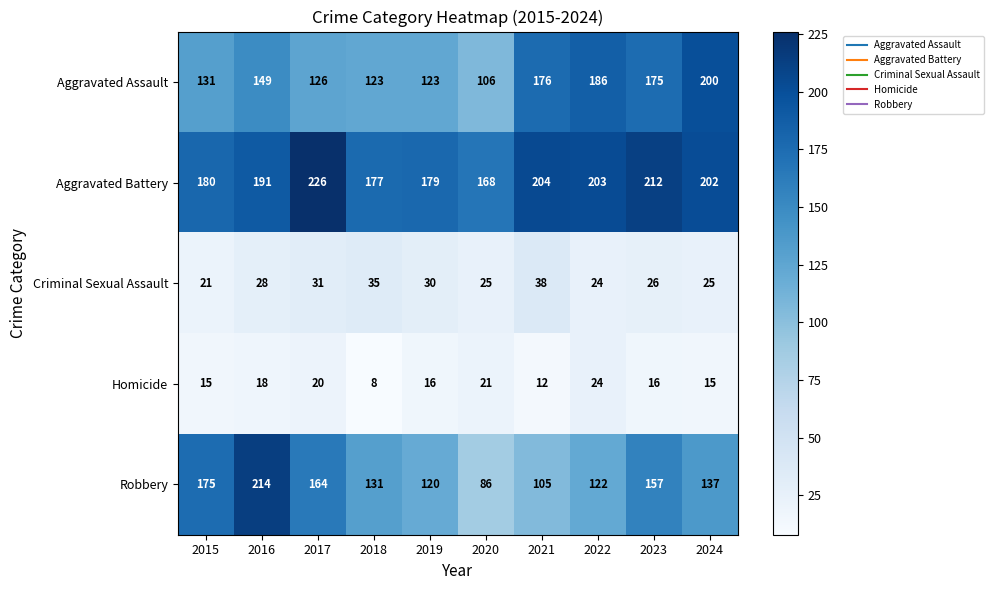

What is the minimum value for Homicide?

8